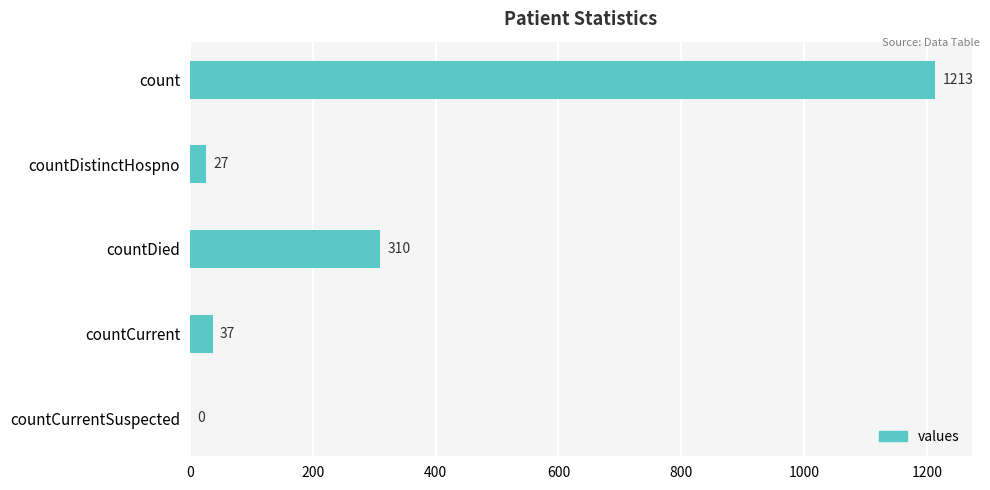

Are the bars grouped side by side (vs. stacked)?

No